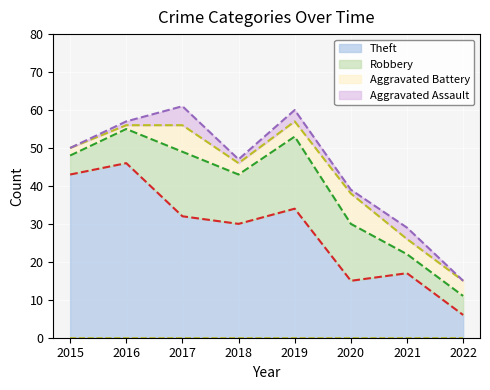

What is the maximum value for Theft?

46